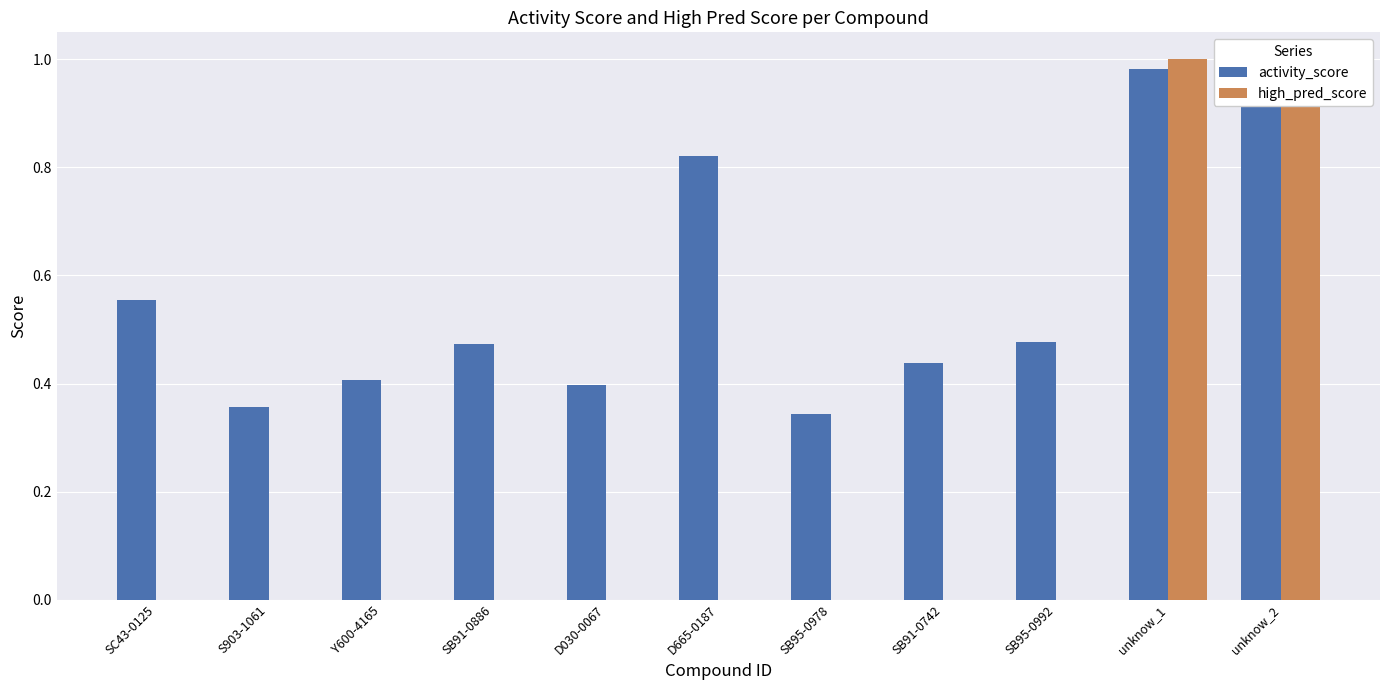

The value of high_pred_score at S903-1061 is 0.0. True or false?

True